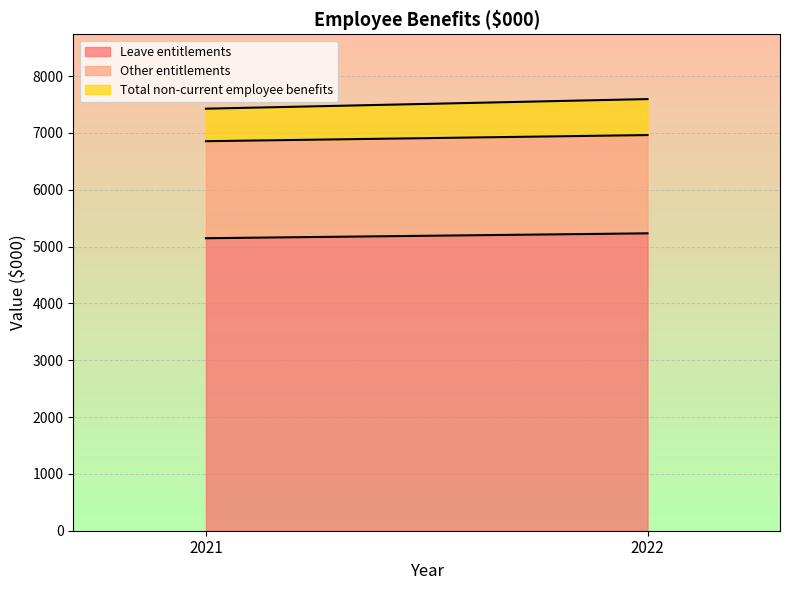

What is the sum of the Leave entitlements values at 2022 and 2021?

10378